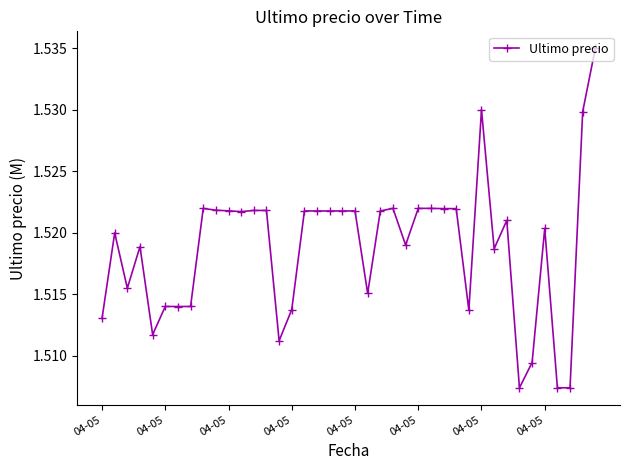

What is the sum of all values?

60.8